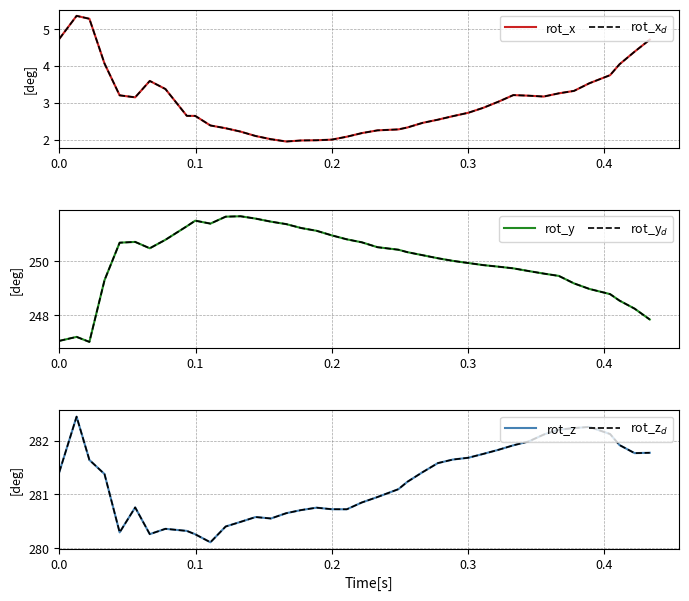

The rot_z series shows 444.0 at 14. True or false?

False